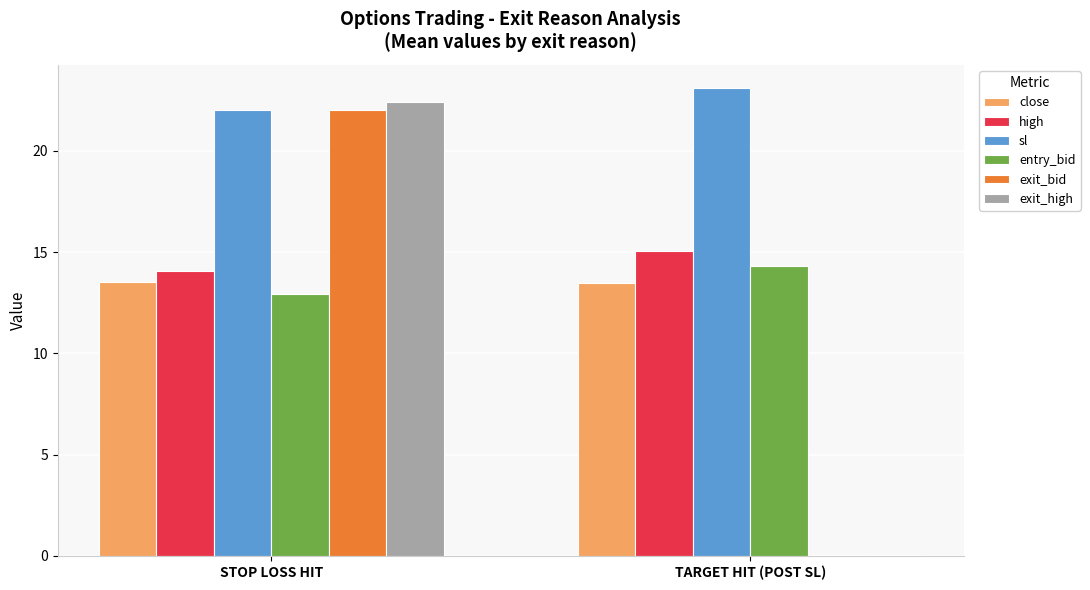

What is the greatest value displayed?

23.1